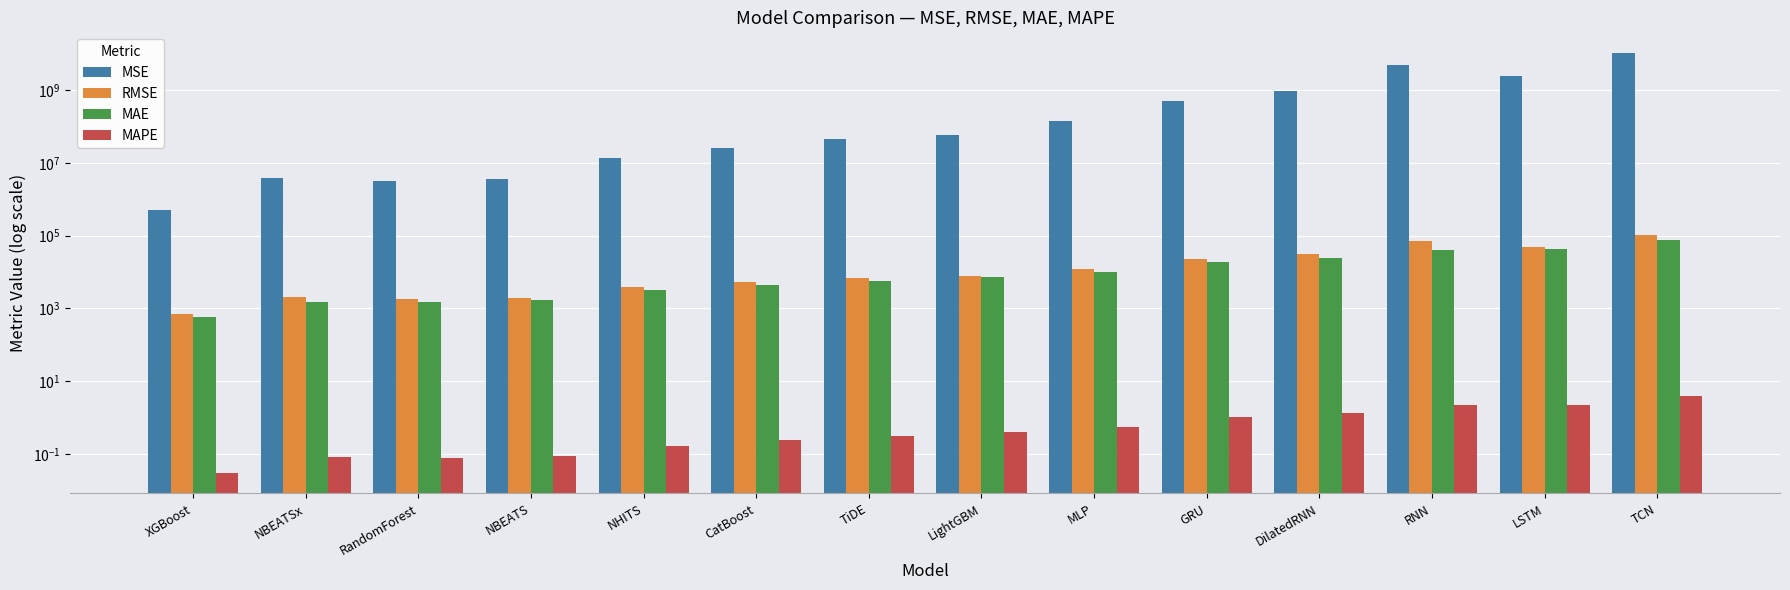

Reading left to right, what are all the values shown in this chart?

MSE: 494486.0	3965520.0	3137993.0	3610453.9	14130506.5	26513197.0	45820068.7	59117788.4	140696738.2	518411590.2	942076142.4	4850787891.0	2510359937.3	10411377148.7
RMSE: 703.2	1991.4	1771.4	1900.1	3759.1	5149.1	6769.1	7688.8	11861.6	22768.7	30693.3	69647.6	50103.5	102036.2
MAE: 591.5	1506.2	1506.9	1668.6	3180.1	4501.6	5750.9	7526.6	10246.3	18948.2	24313.3	41191.6	42604.8	74907.5
MAPE: 0.0	0.1	0.1	0.1	0.2	0.2	0.3	0.4	0.5	1.0	1.3	2.2	2.2	3.9